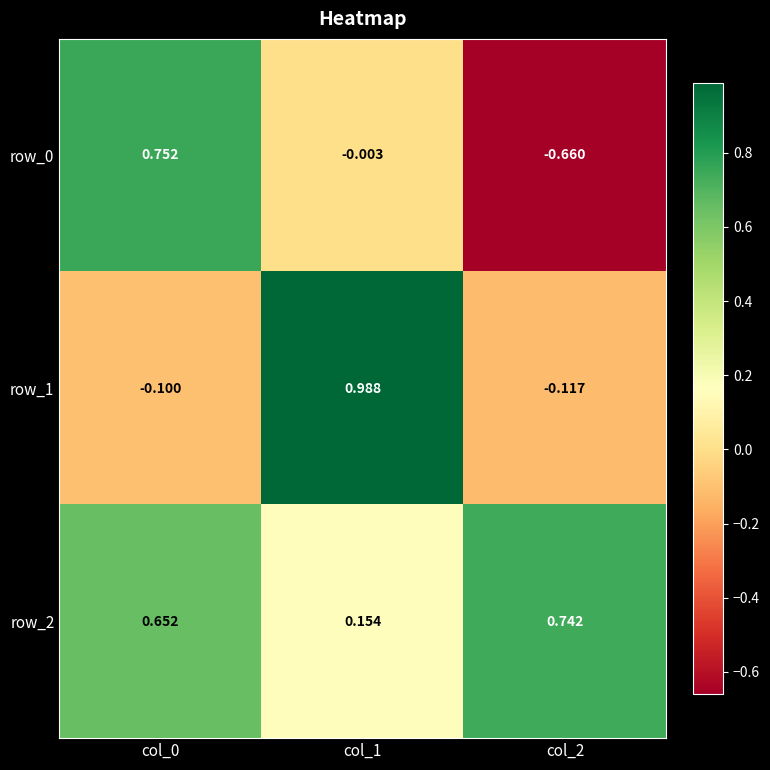

Is the value of row_0 at col_2 greater than the value of row_1 at col_2?

No